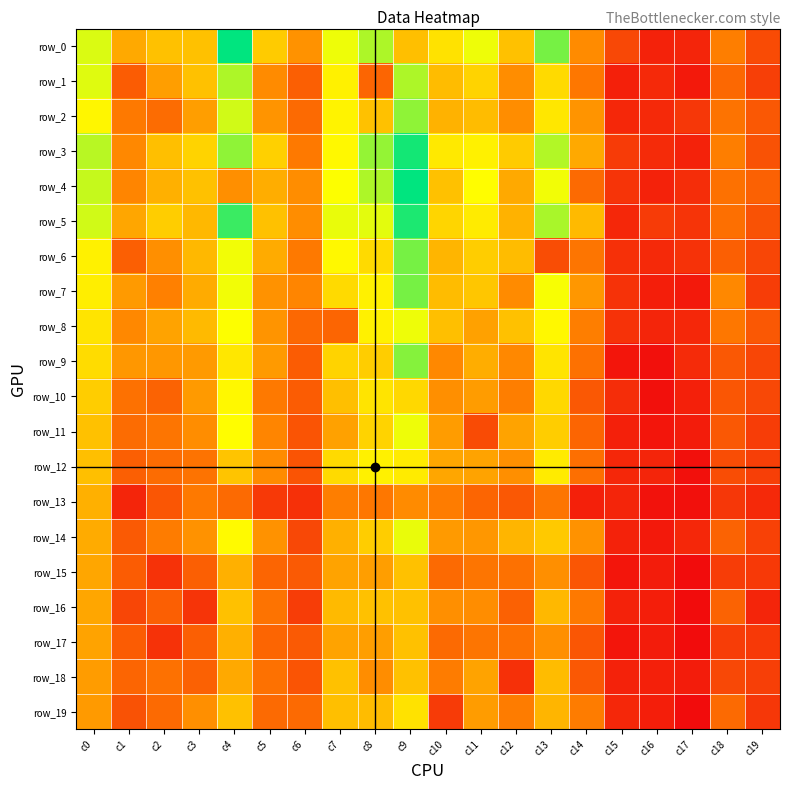

The value of row_12 at c1 is 59. True or false?

False